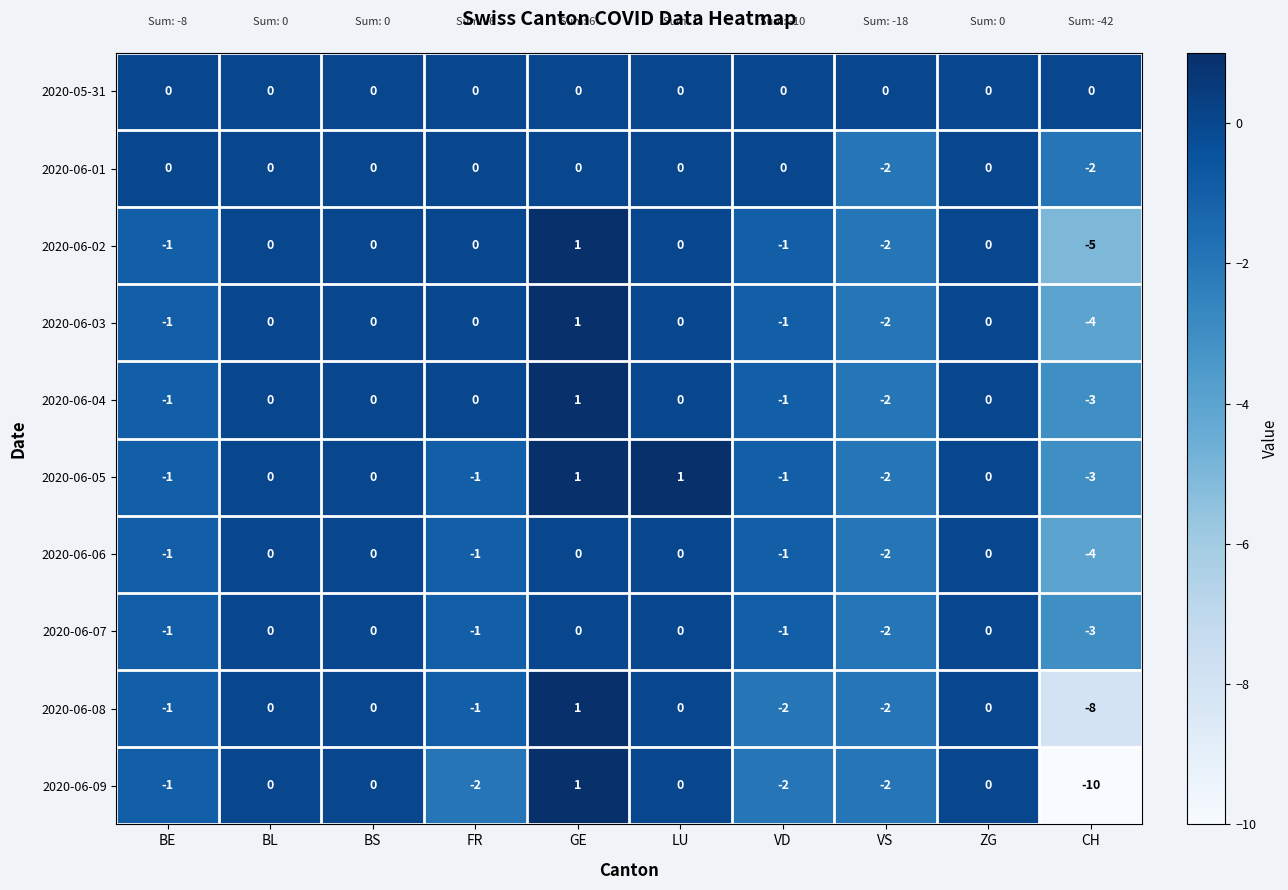

Where is 2020-06-01 nearest to the value -1?

BE